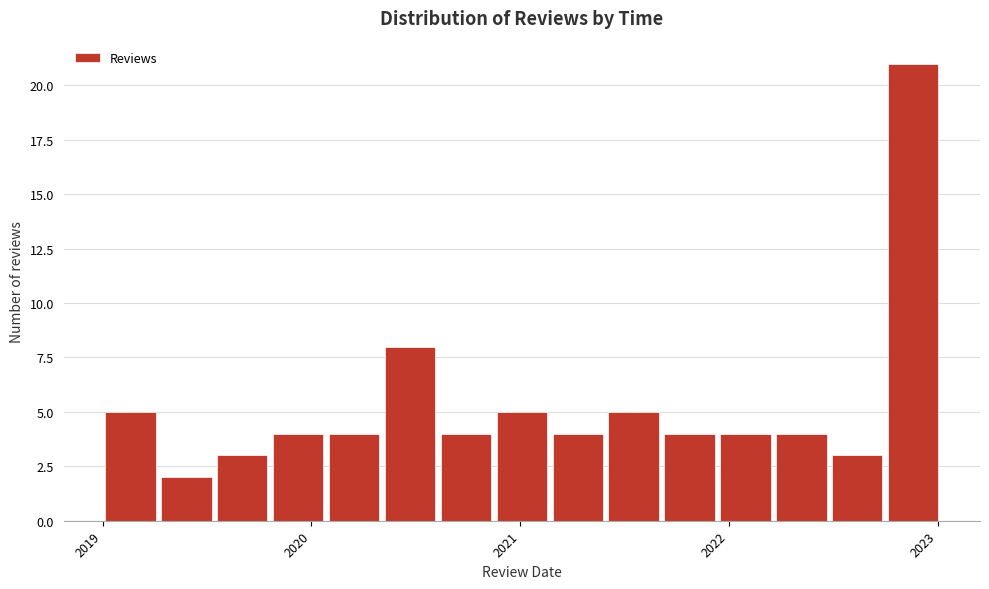

Read against the x-axis, roughly where is the centre of the tallest bar?

2022.9